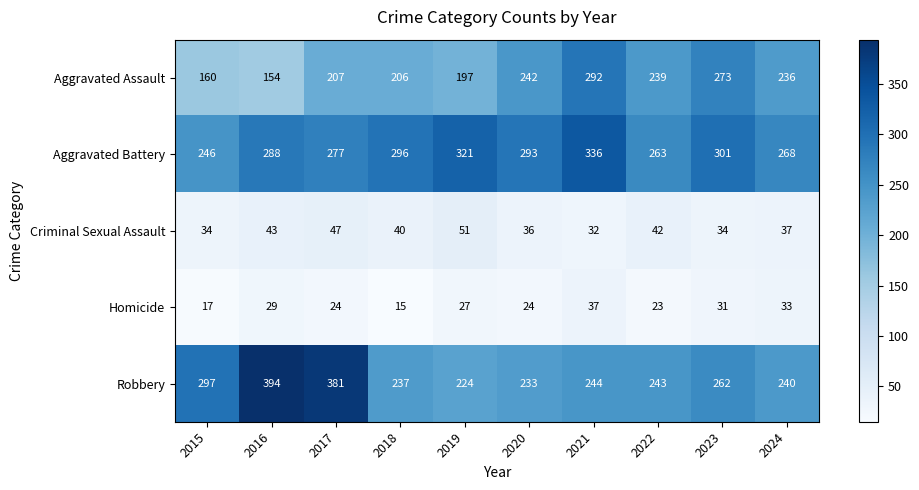

Which series has the largest total across all categories?

Aggravated Battery